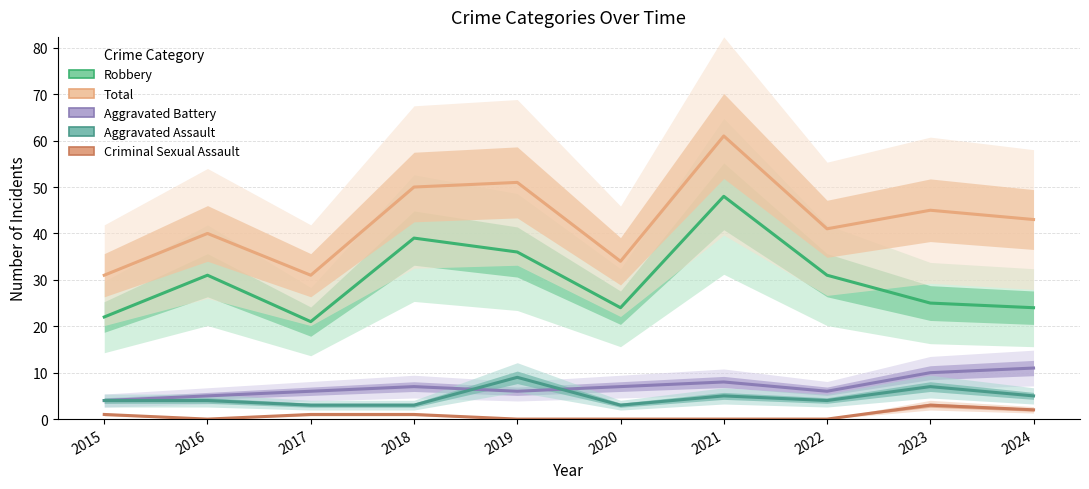

Between 2016 and 2017, which is larger?

2016